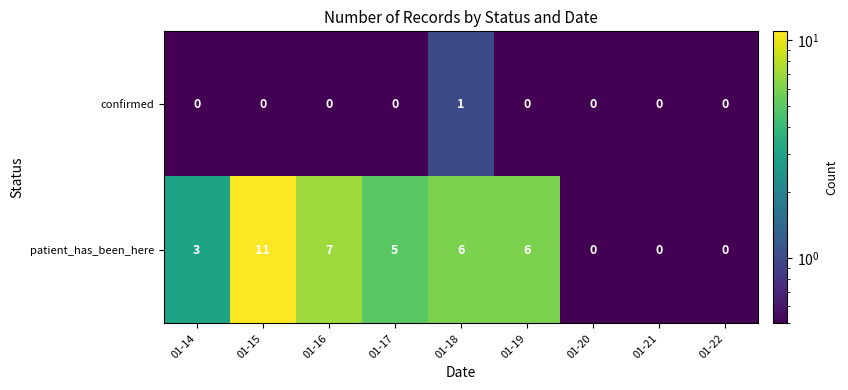

Reading right to left, transcribe all the data shown in this chart.

confirmed: 01-22=0	01-21=0	01-20=0	01-19=0	01-18=1	01-17=0	01-16=0	01-15=0	01-14=0
patient_has_been_here: 01-22=0	01-21=0	01-20=0	01-19=6	01-18=6	01-17=5	01-16=7	01-15=11	01-14=3